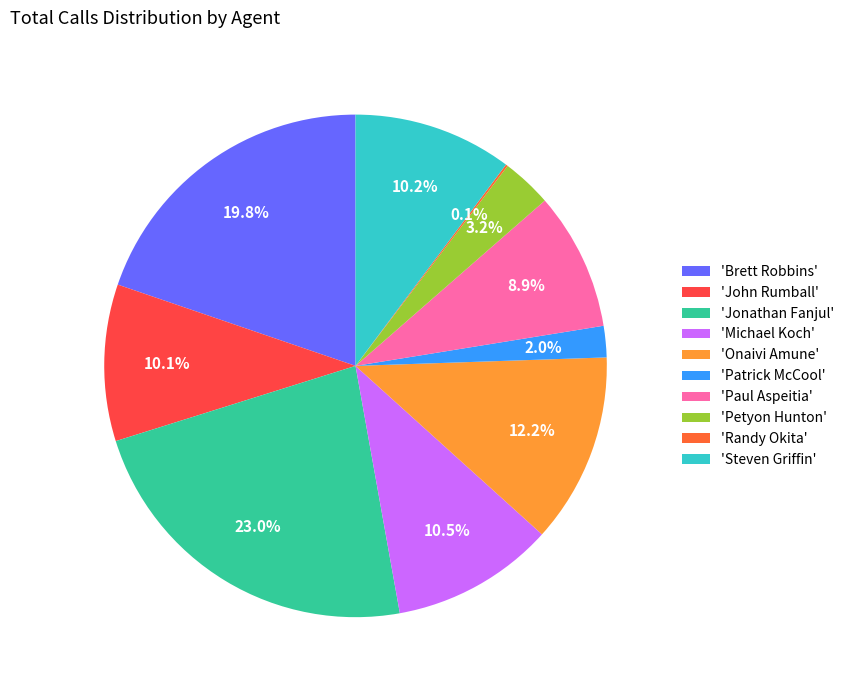

To the nearest percent, what is the difference between the largest and smallest slice percentages?

23%